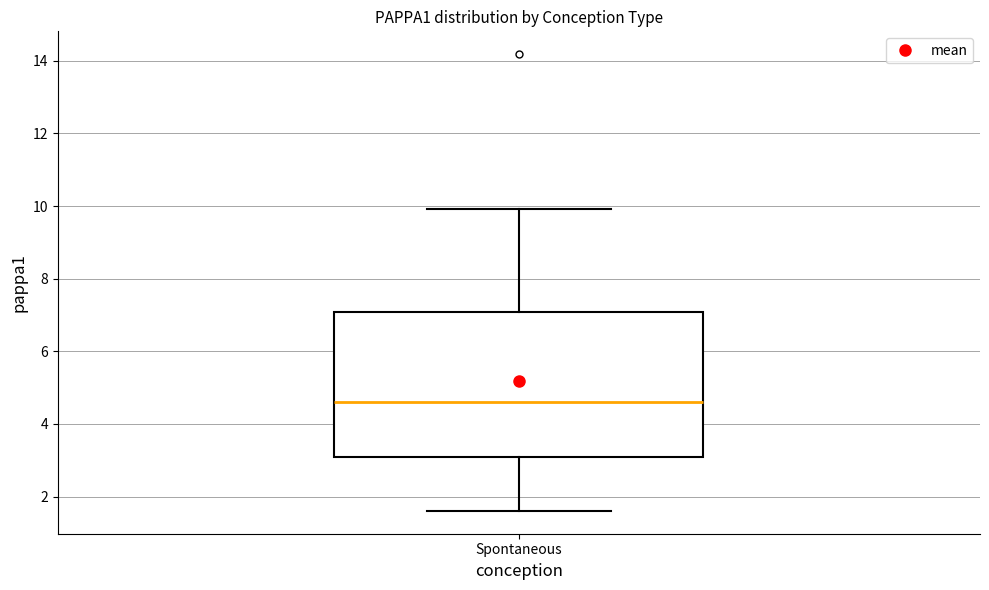

Read this box plot against the y-axis: the position of the median line, the range covered by the box, and the ends of both whiskers. The values are not printed on the chart, so give them approximately, as read against the axis.

median 4.6, box 3.0 to 7.0, whiskers 1.6 to 10.0